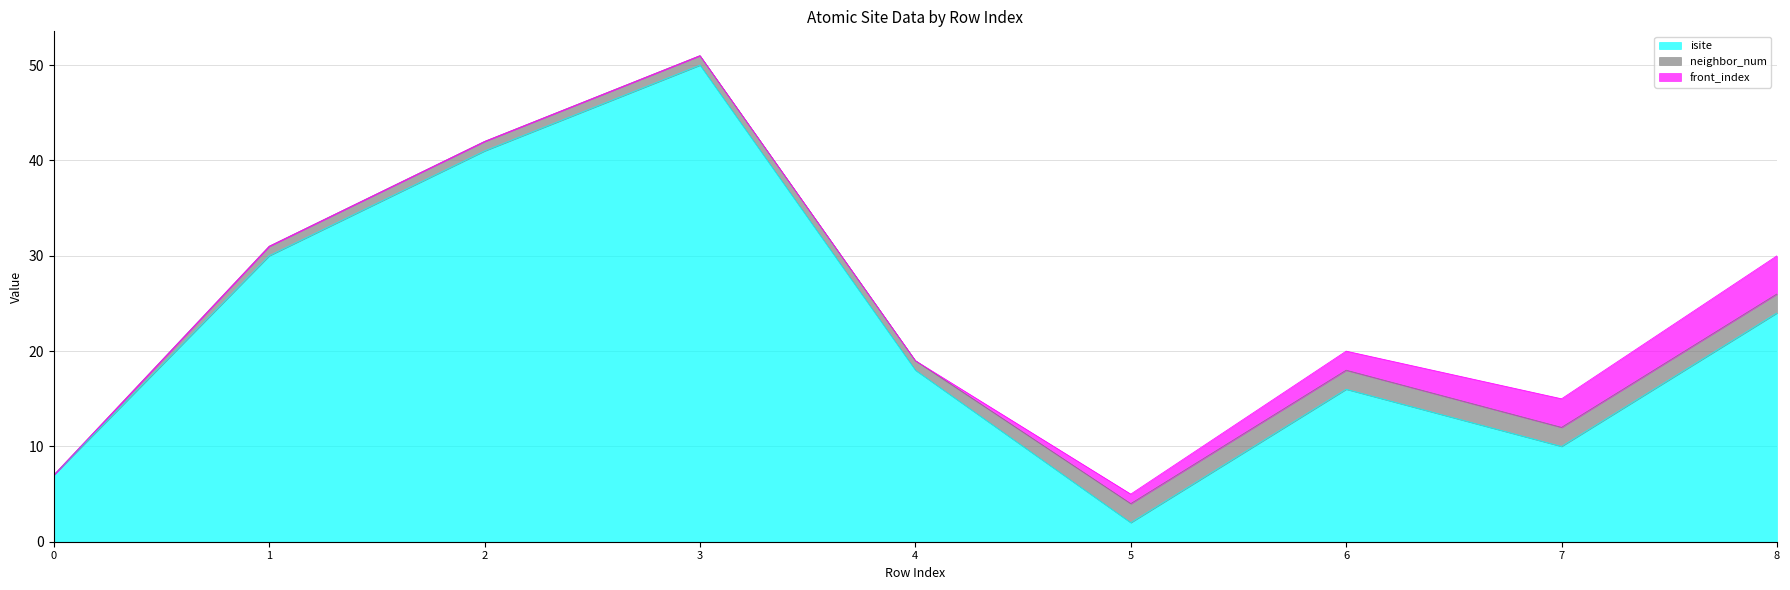

At which label does neighbor_num reach its peak?

5